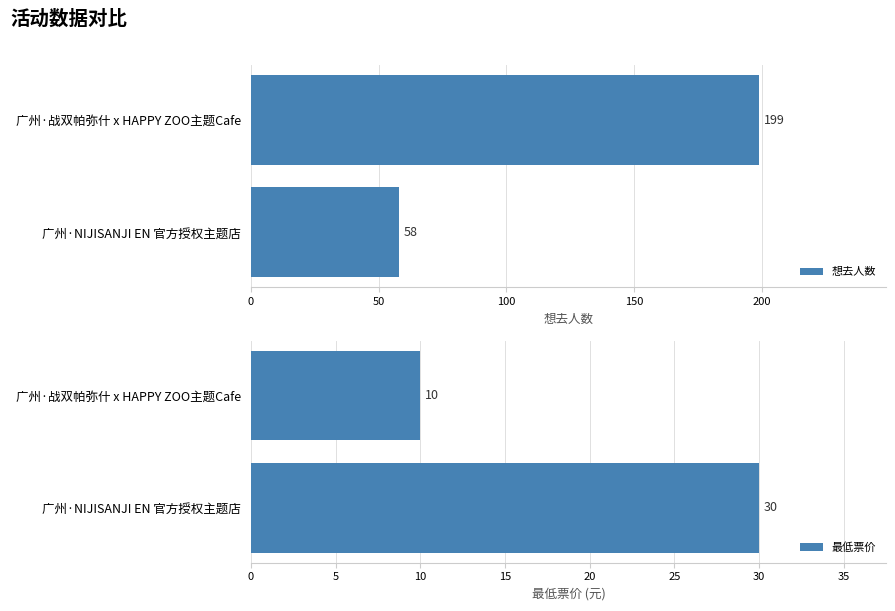

What are all the series names shown in the legend?

想去人数, 最低票价